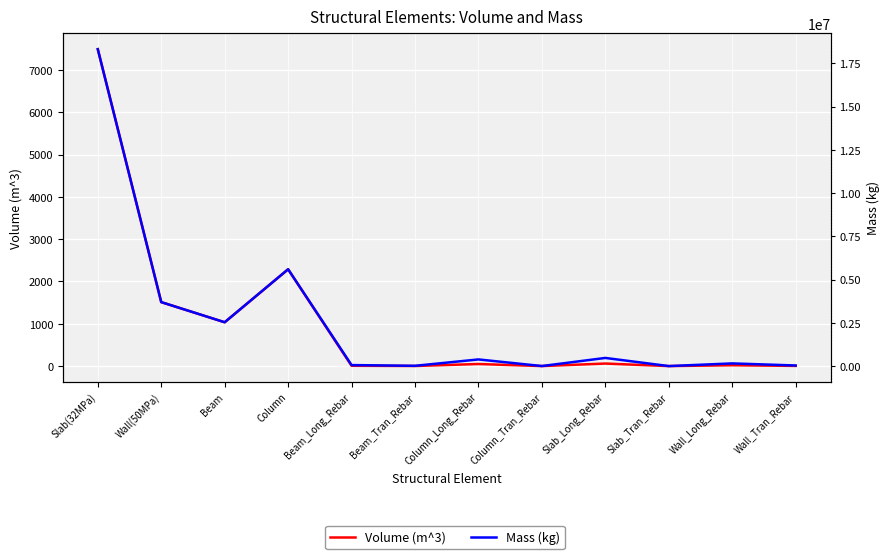

At which category does Volume (m^3) reach its first local peak?

Column